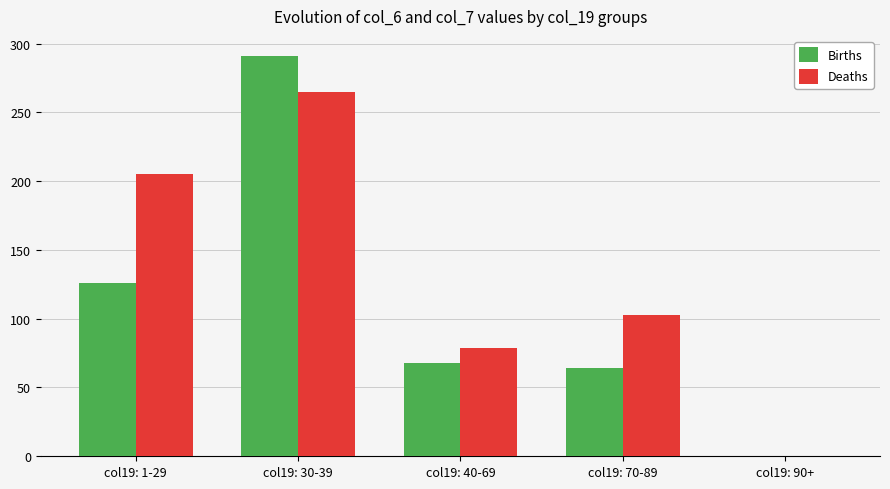

What are all the series names shown in the legend?

Births, Deaths